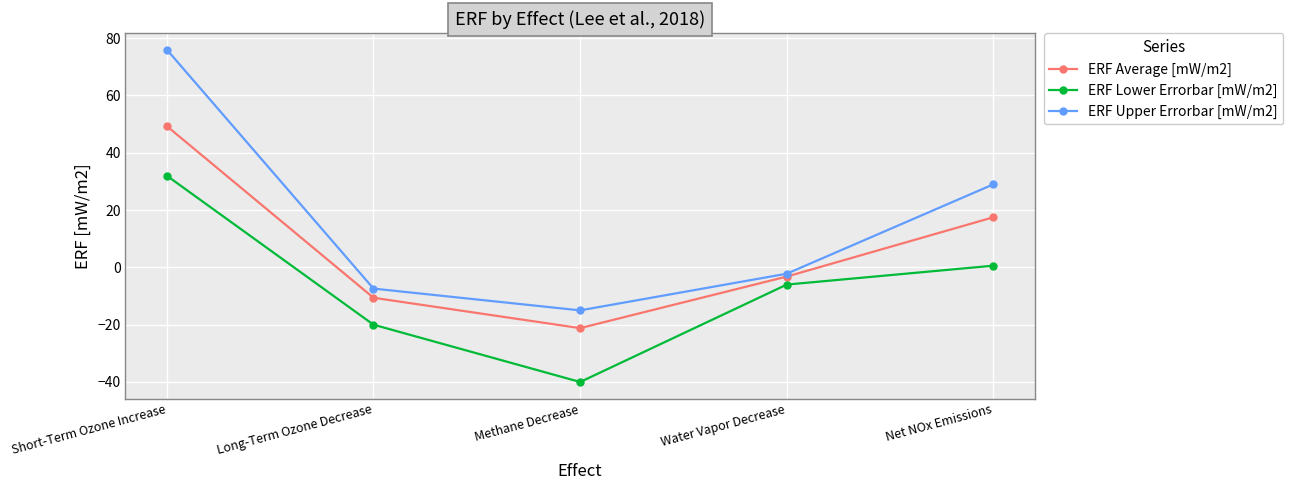

True or false: ERF Lower Errorbar [mW/m2] and ERF Average [mW/m2] cross at least once.

False